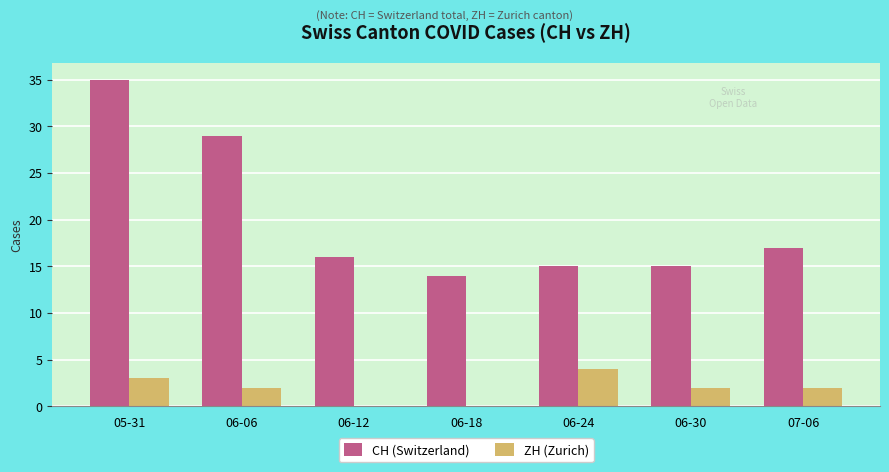

What is the total value across all series at 06-12?

16